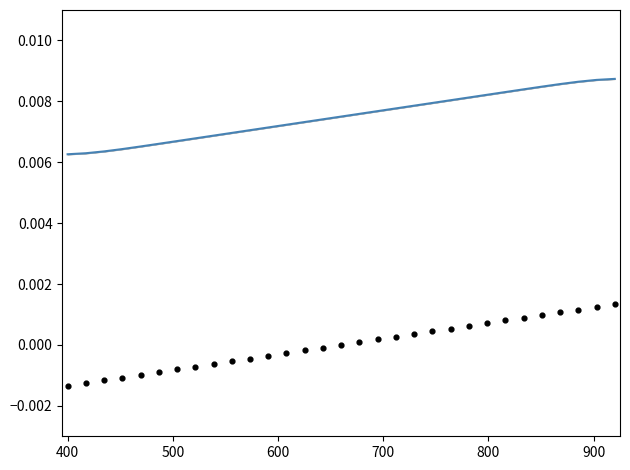

At how many categories does at least one series exceed 0?

31